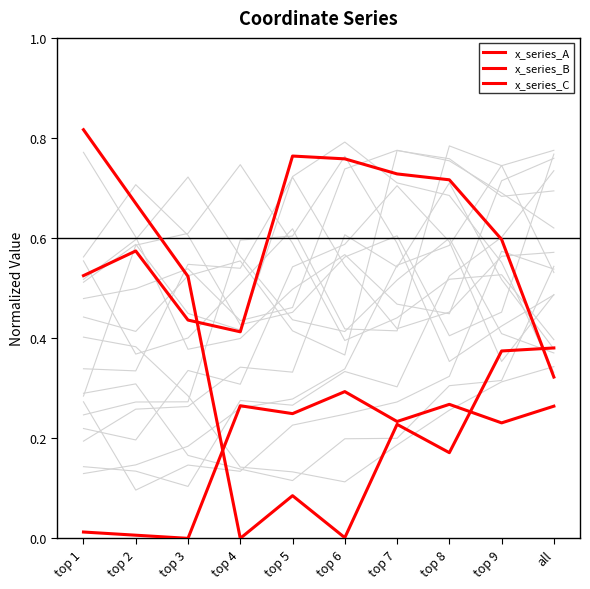

Is it true that x_series_C equals 0.4 at top 6?

False